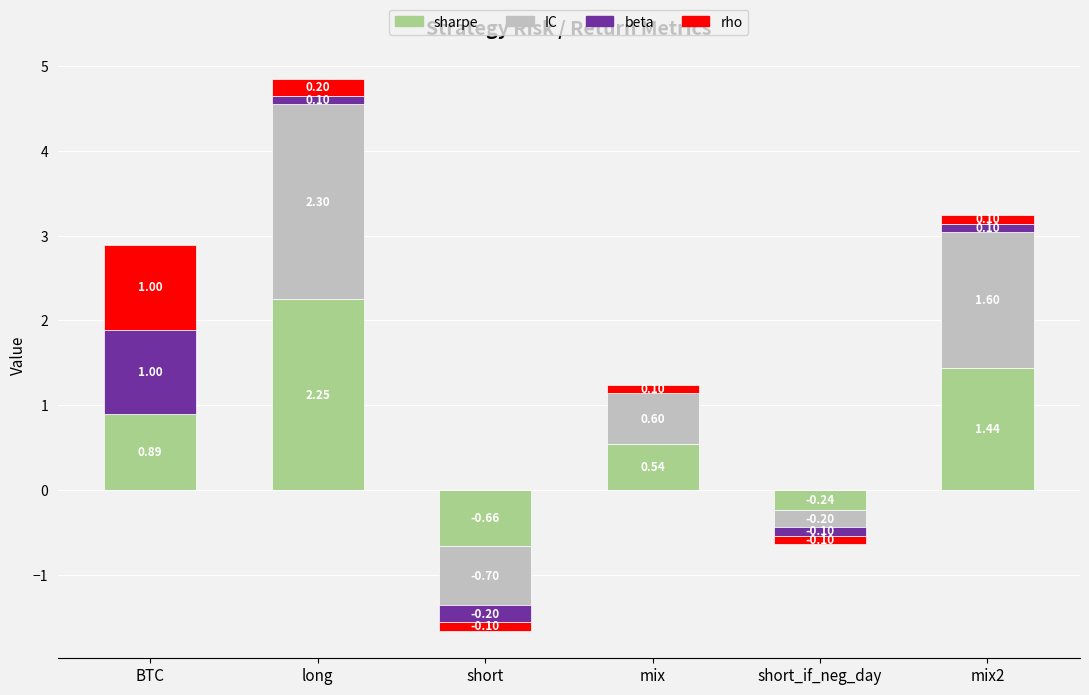

How many values in the sharpe series exceed 0?

4